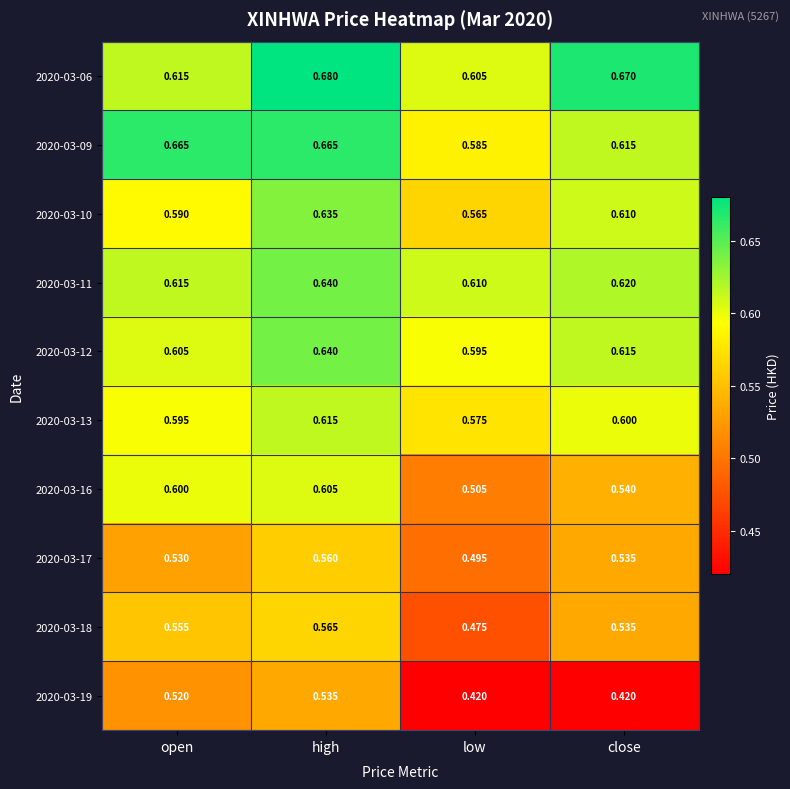

At which category is the sum across all series the highest?

high